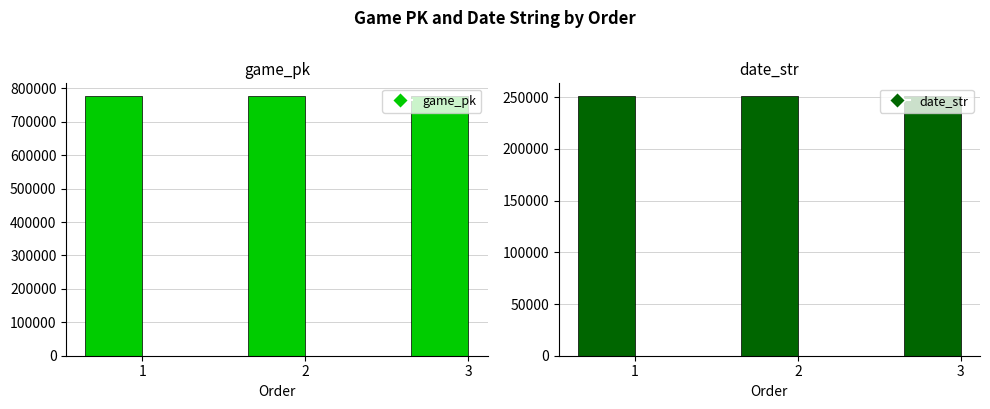

Which label corresponds to the largest value in the chart?

3